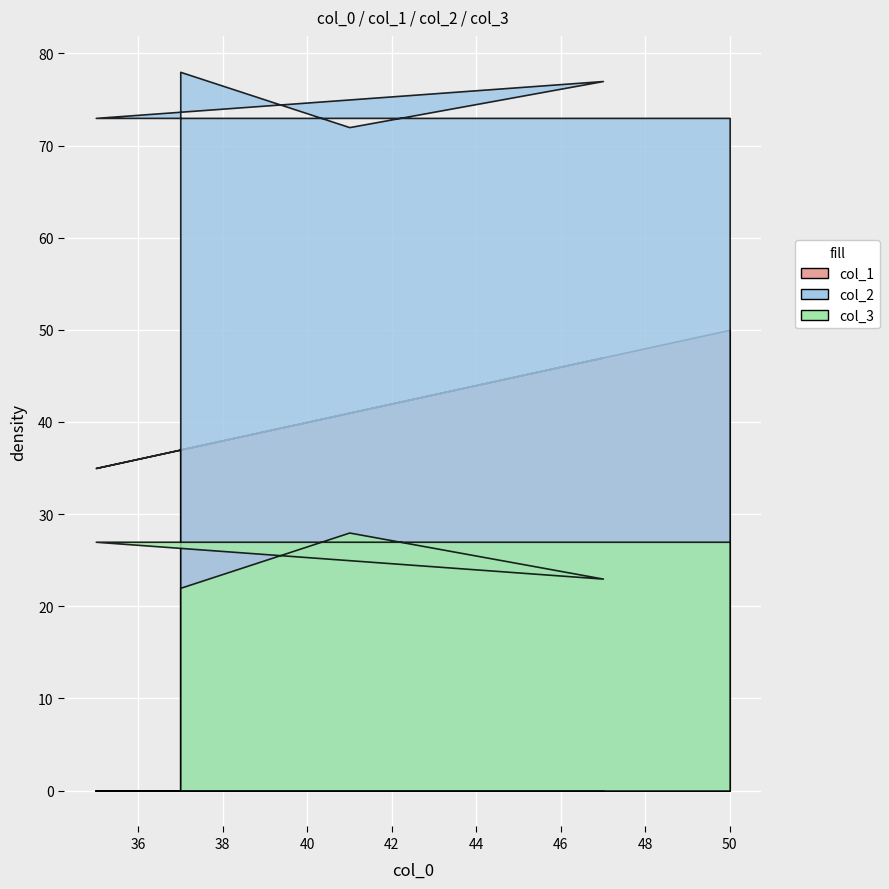

What are all the series names shown in the legend?

col_1, col_2, col_3